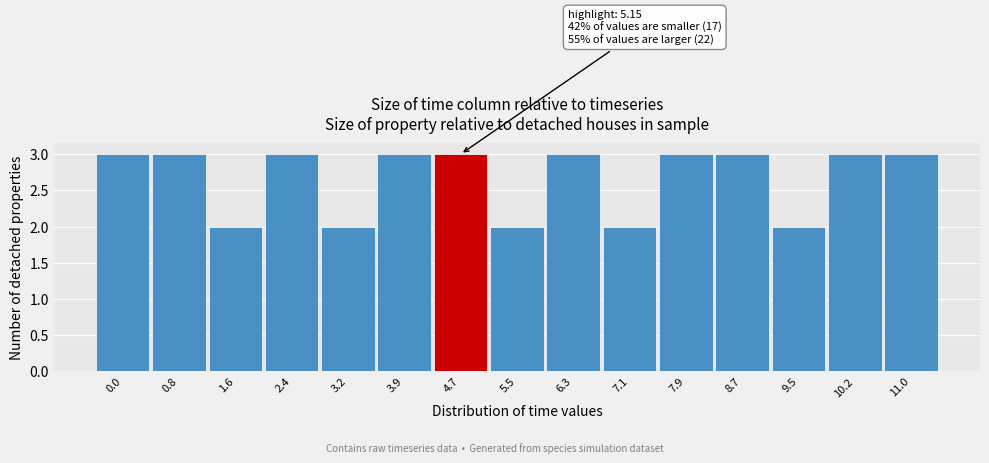

Reading right to left, transcribe all the data shown in this chart.

3	3	2	3	3	2	3	2	3	3	2	3	2	3	3